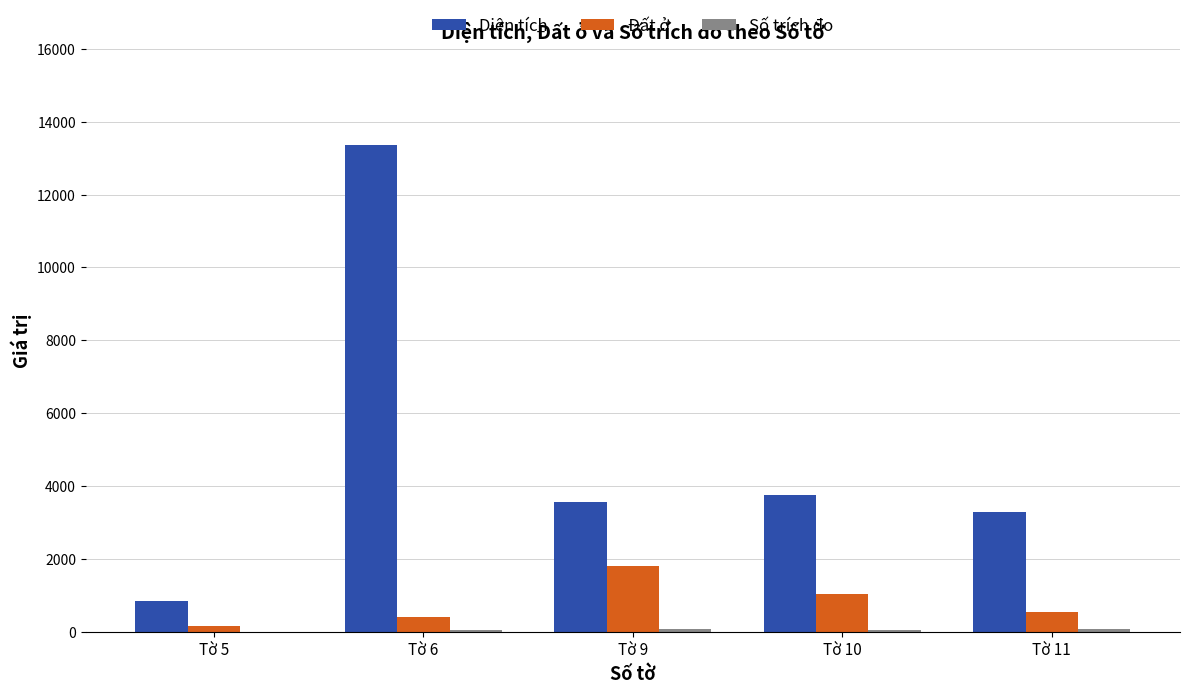

Which category has the highest value across all series?

Tờ 6